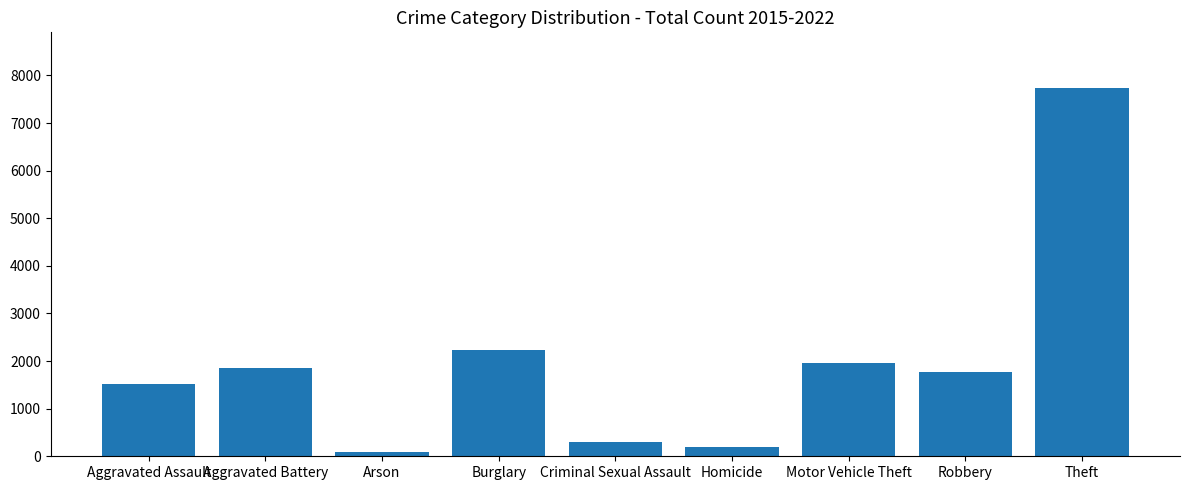

List the labels in order of value, smallest first.

Arson, Homicide, Criminal Sexual Assault, Aggravated Assault, Robbery, Aggravated Battery, Motor Vehicle Theft, Burglary, Theft